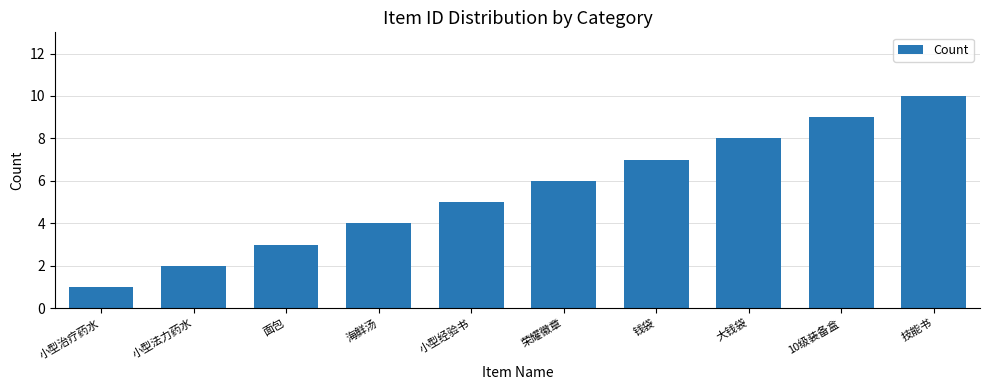

List the labels in order of value, smallest first.

小型治疗药水, 小型法力药水, 面包, 海鲜汤, 小型经验书, 荣耀徽章, 钱袋, 大钱袋, 10级装备盒, 技能书